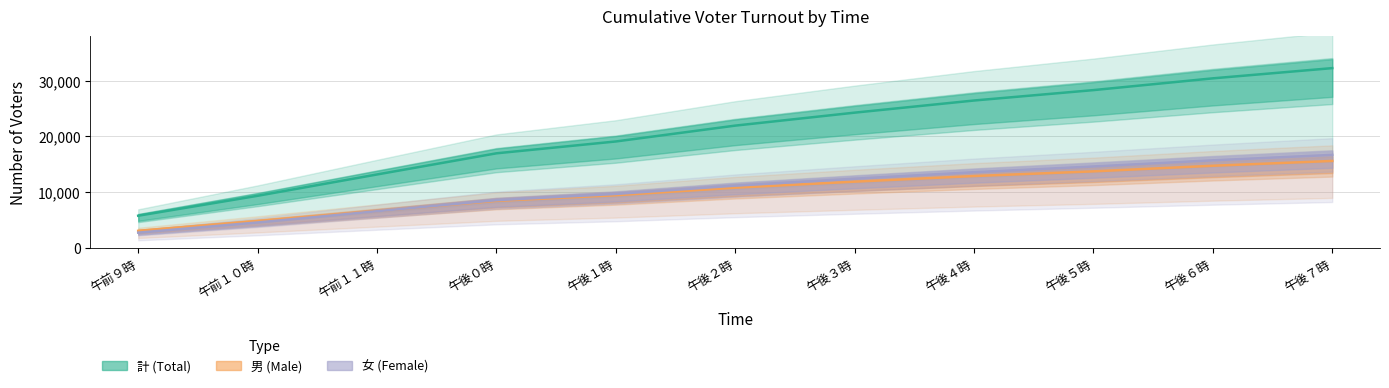

True or false: 女 has a value of 3911 at 午後６時.

False